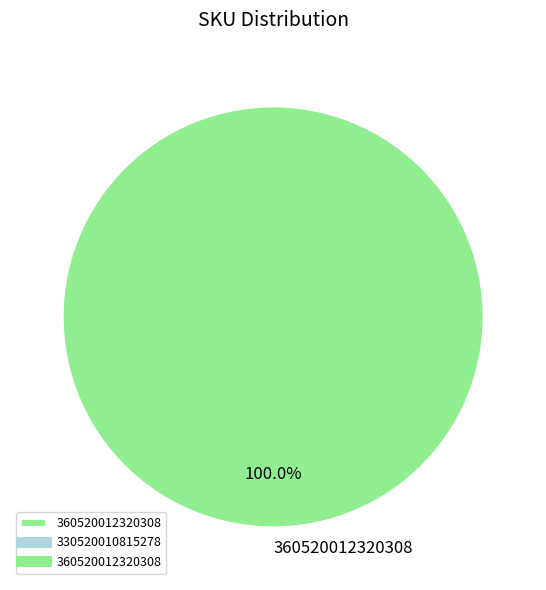

How many segments does this pie chart have?

1